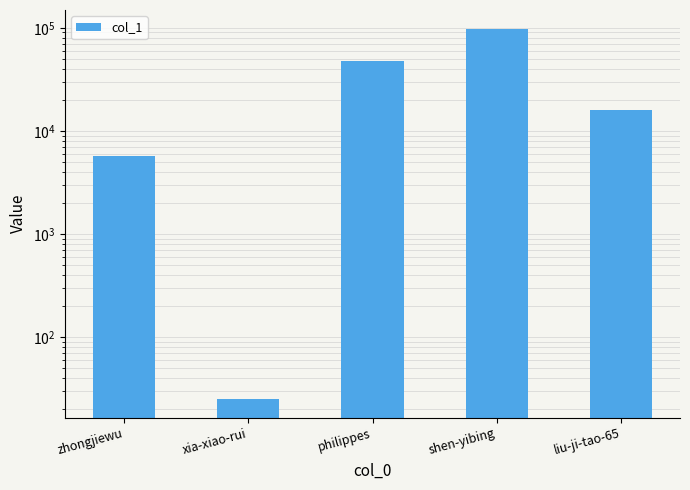

What is the smallest value displayed?

25